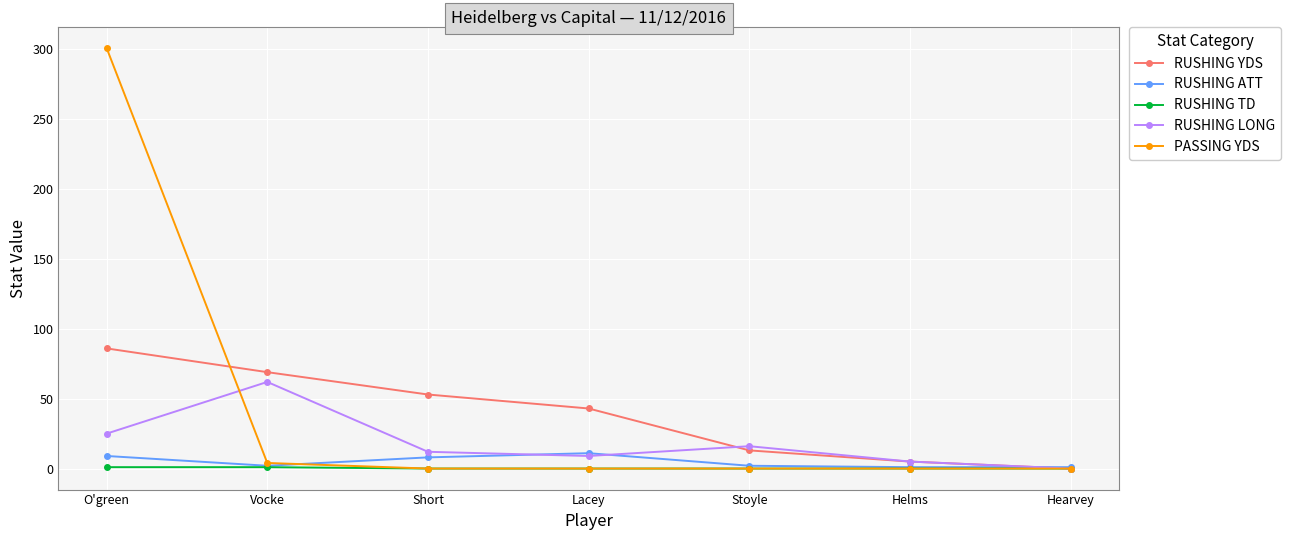

What is the label of the 7th point from the right?

O'green